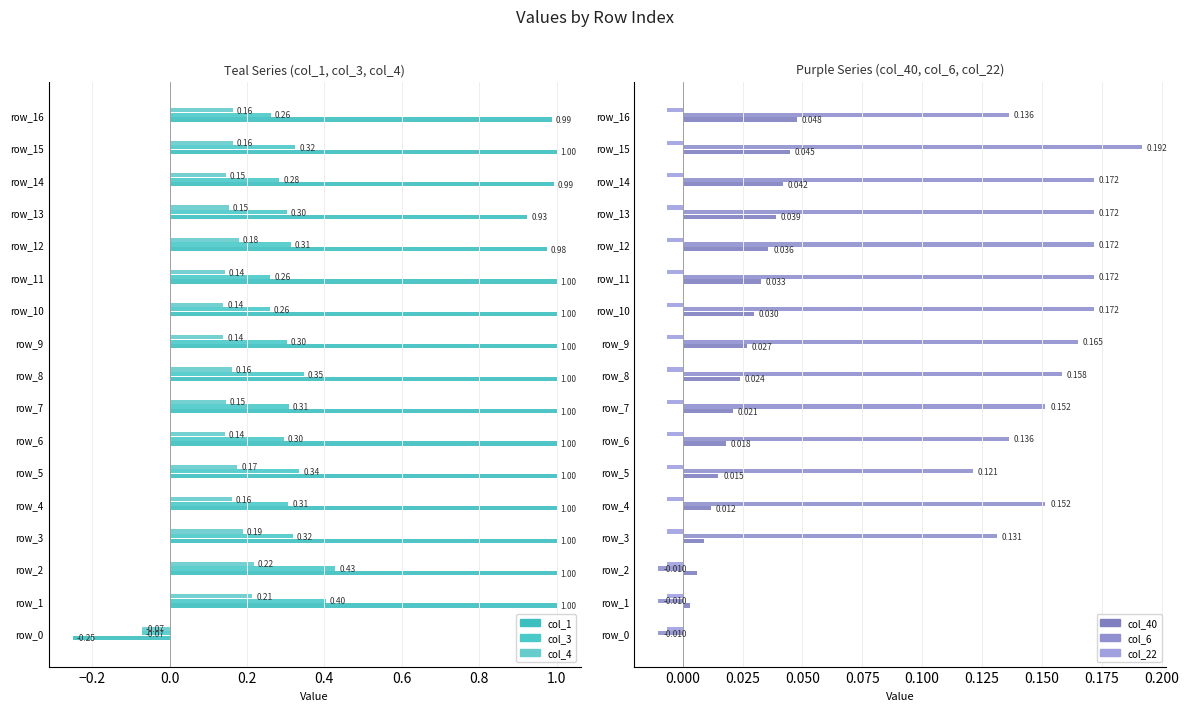

Between −0.4 and 1.0, which series saw the biggest shift?

col_1